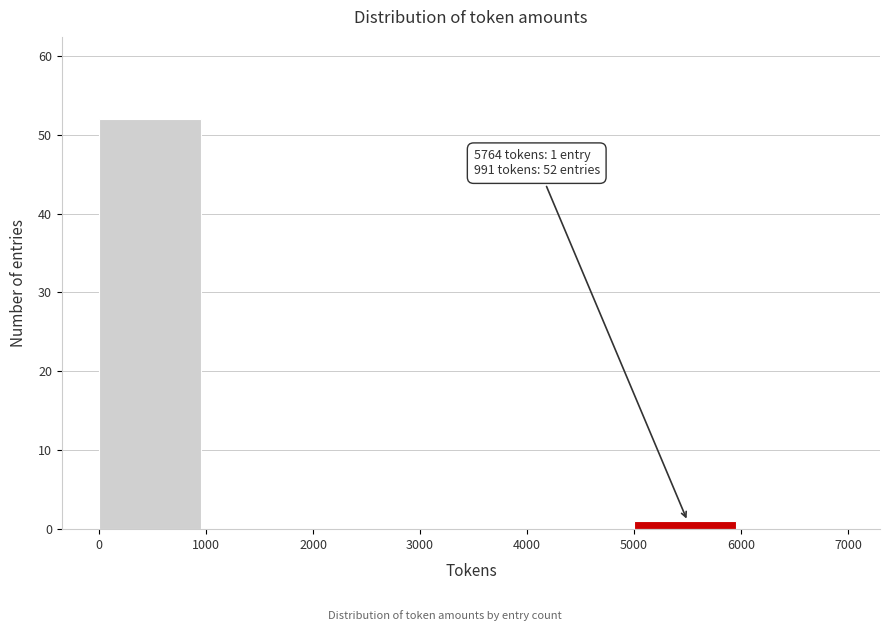

Which range on the x-axis has the tallest bar?

0 to 1000